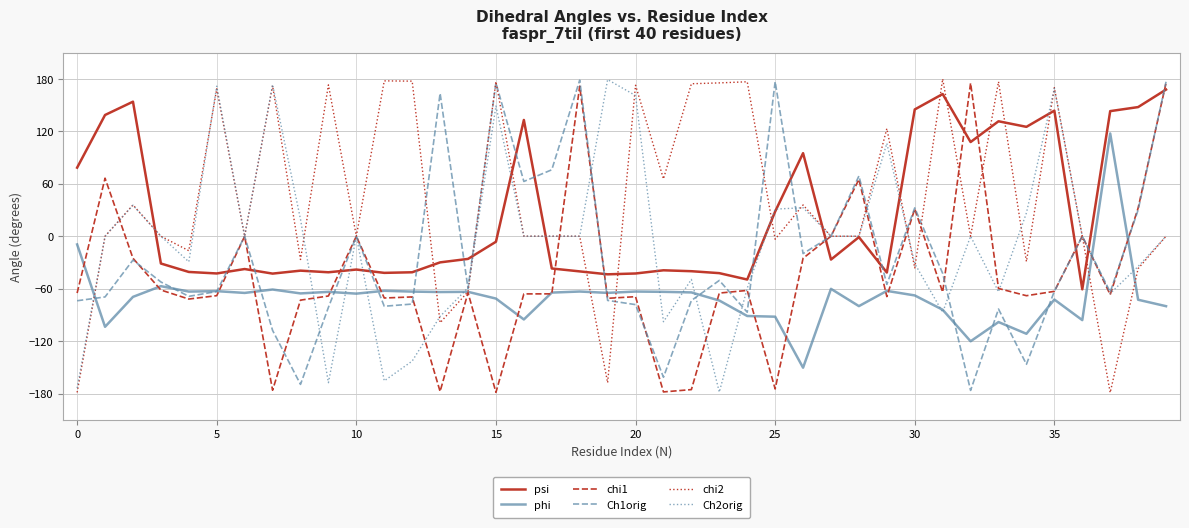

List the series in order of their overall mean, highest first.

chi2, psi, Ch2orig, Ch1orig, chi1, phi